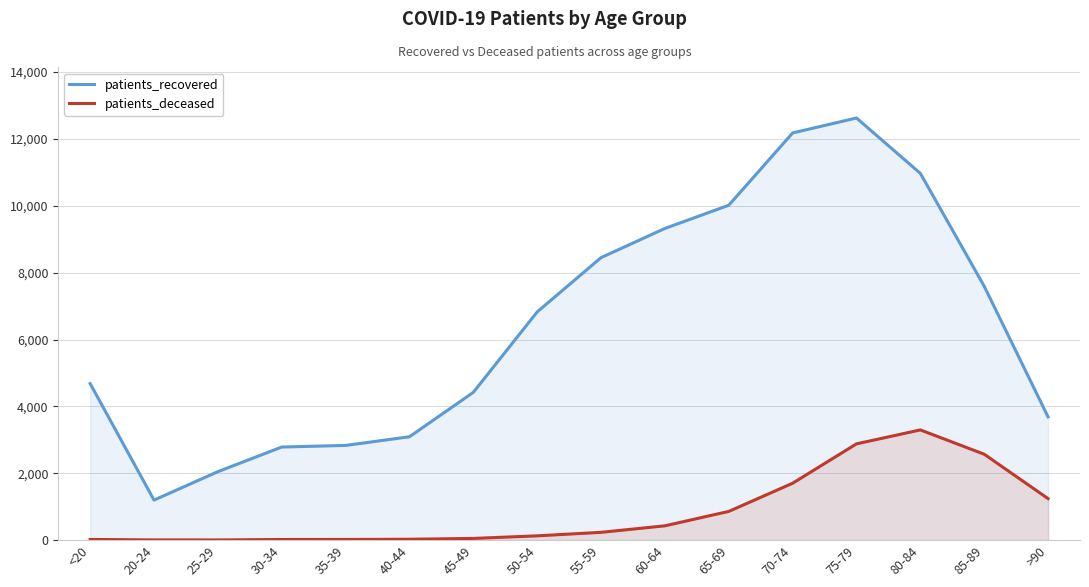

True or false: patients_deceased and patients_recovered cross at least once.

False